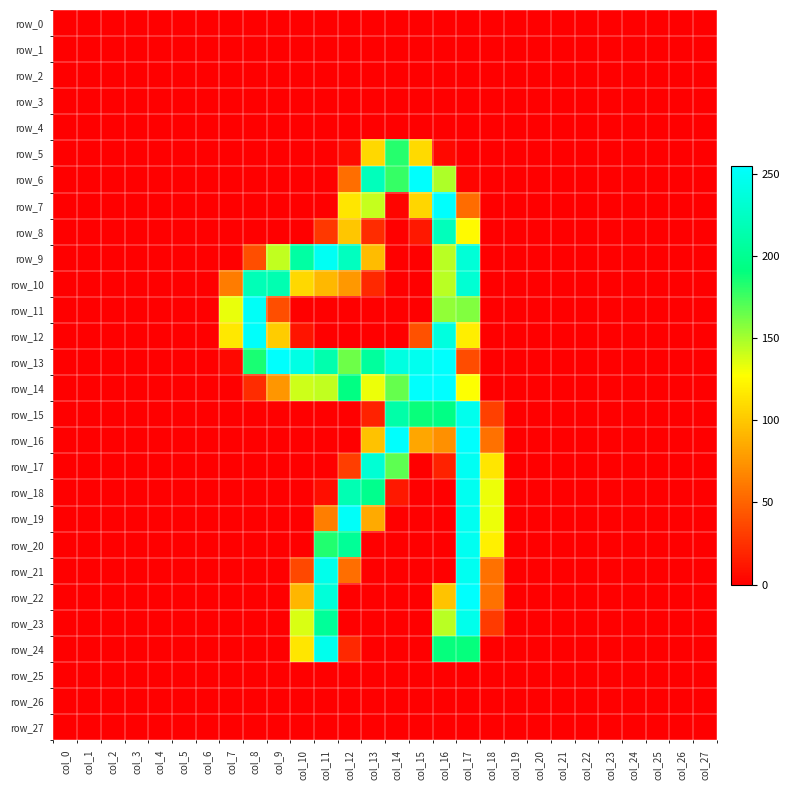

At how many categories does at least one series exceed 246?

8